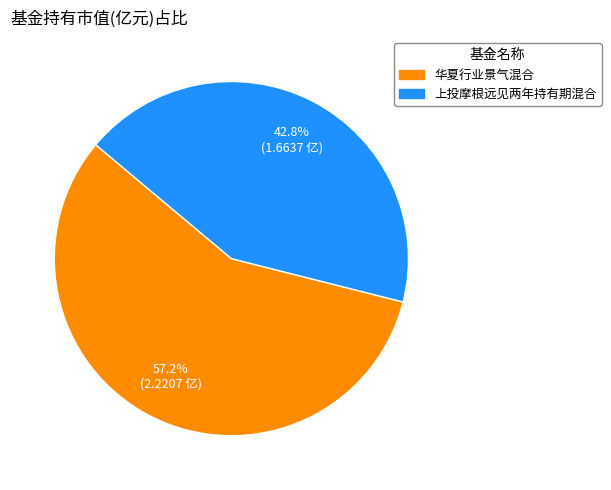

Does 上投摩根远见两年持有期混合 account for over 50% of the chart?

No